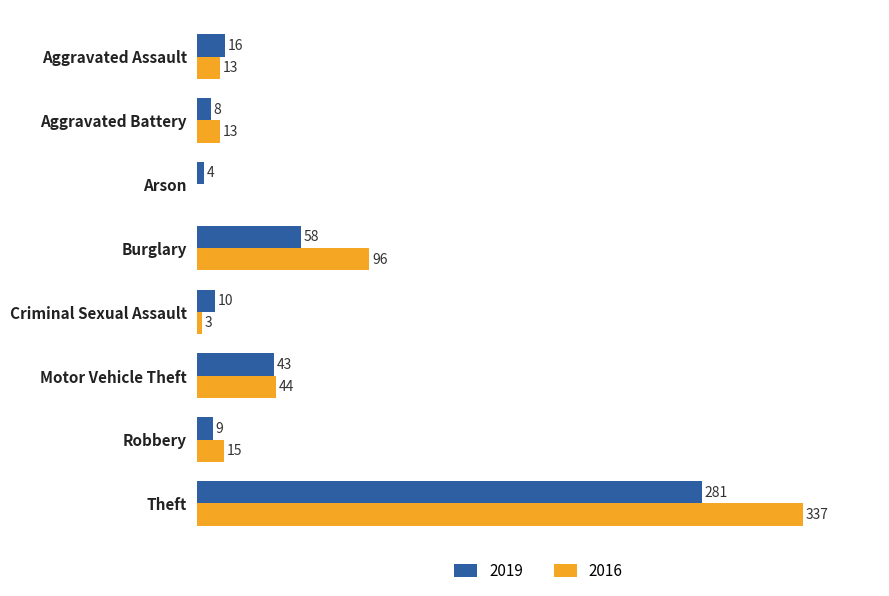

Which label corresponds to the largest value in the chart?

Theft